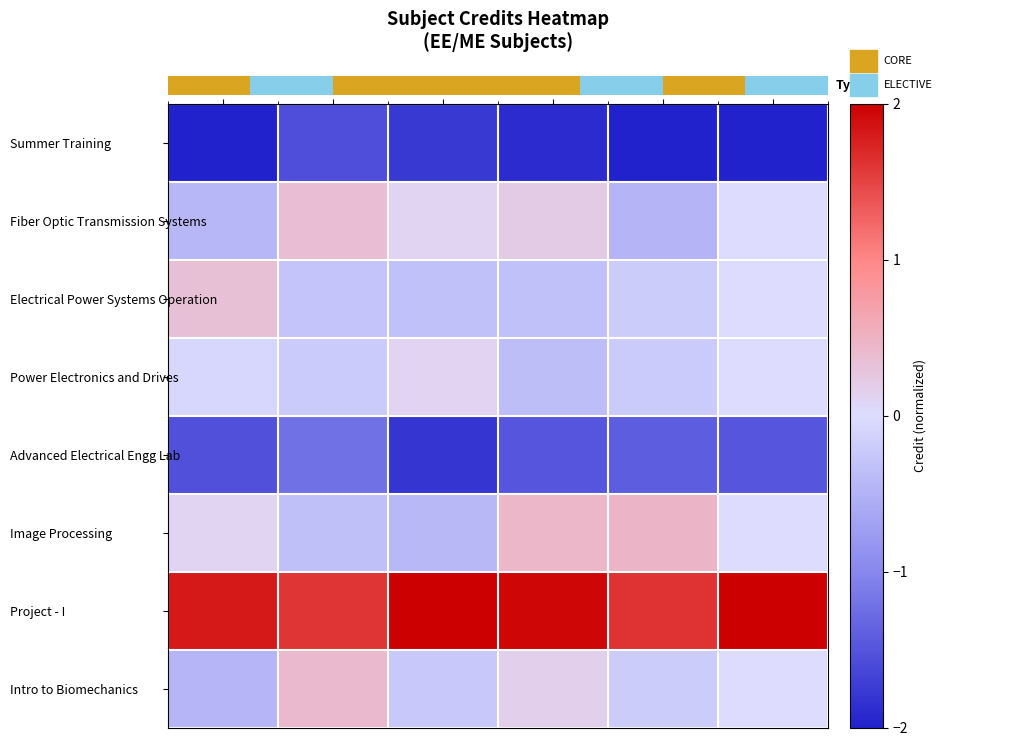

Which series has the largest range (max minus min)?

Image Processing